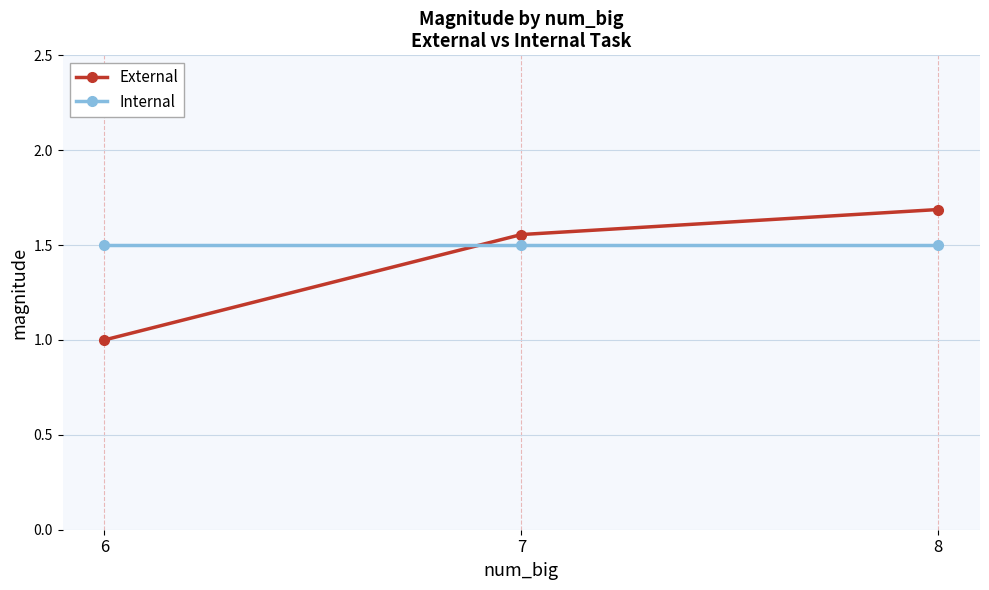

At 8, list the series in order from largest to smallest.

External, Internal